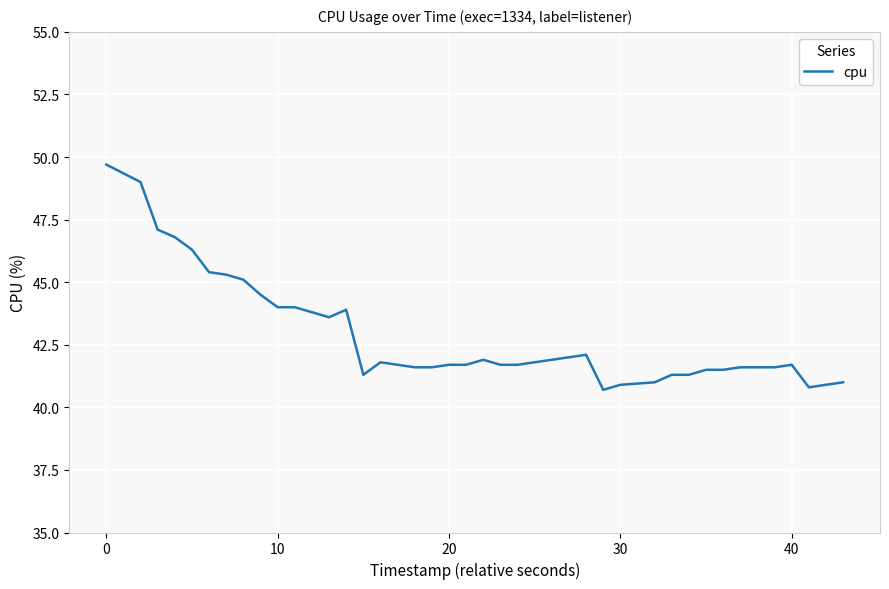

What is the greatest value displayed?

49.7